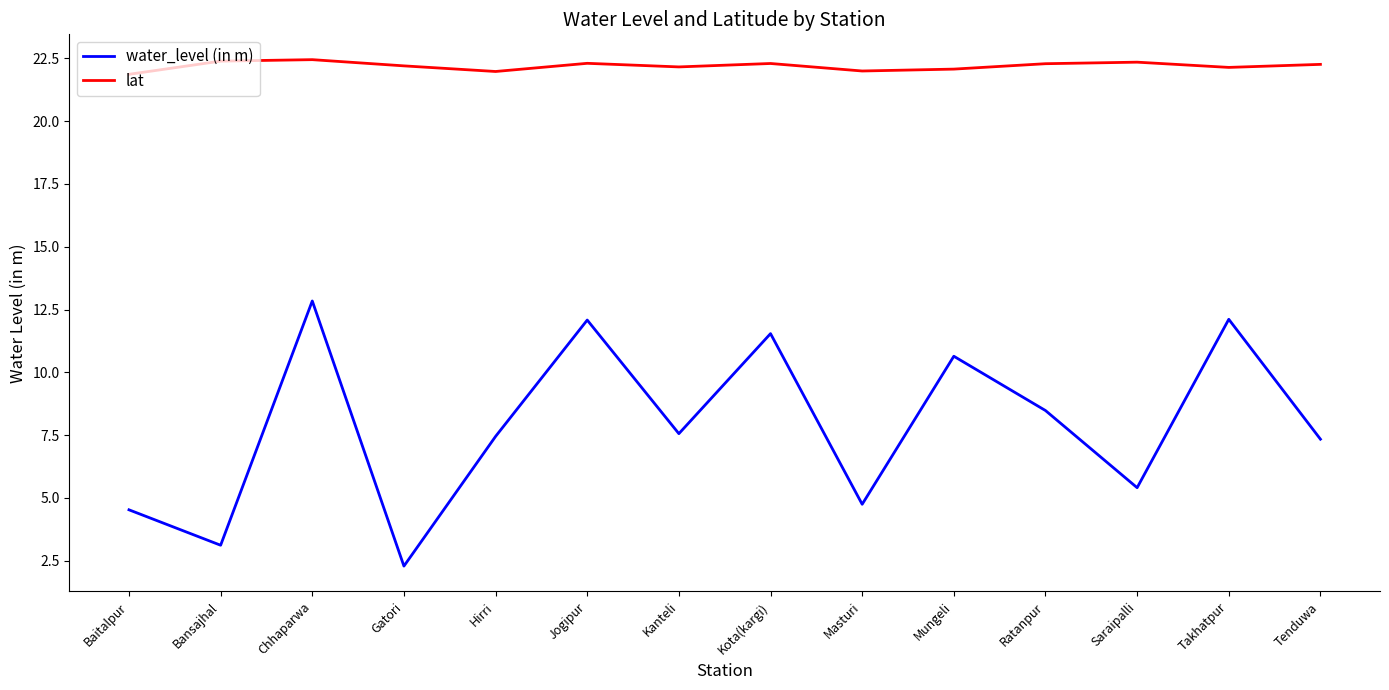

How many interior local peaks does the water_level (in m) series have?

5